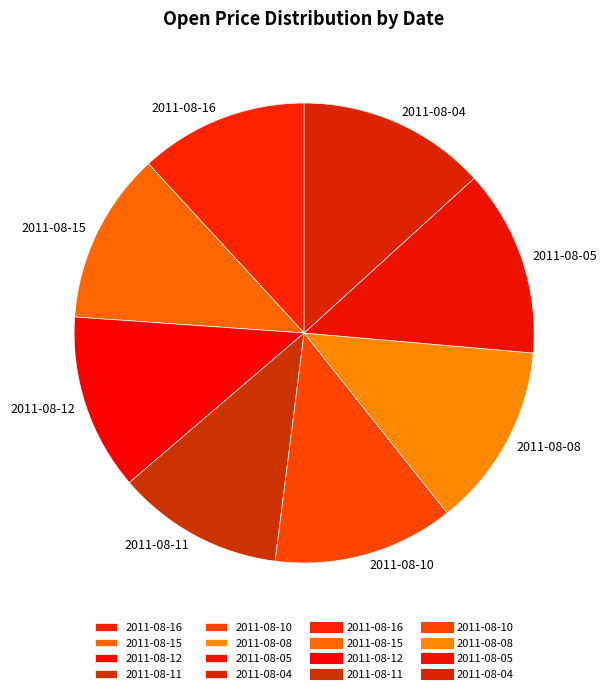

Combined, do 2011-08-15 and 2011-08-05 account for over 50%?

No